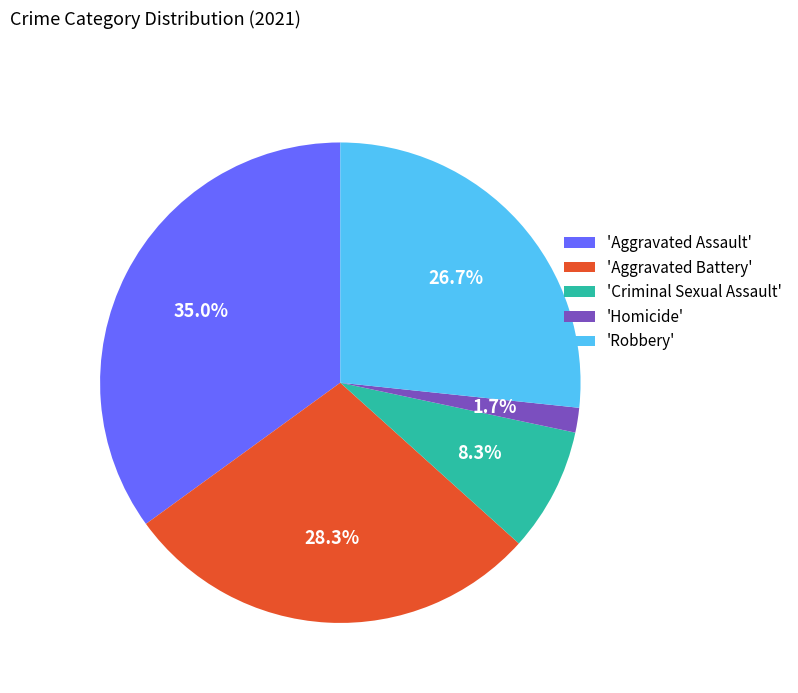

Does any single category account for the majority?

No